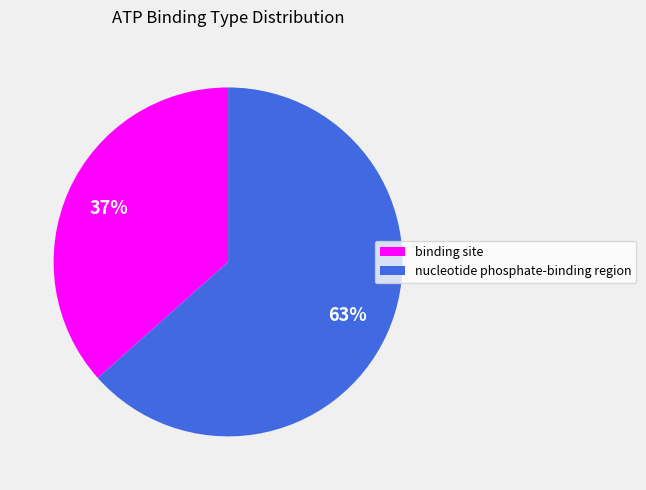

Which slice is the largest?

nucleotide phosphate-binding region